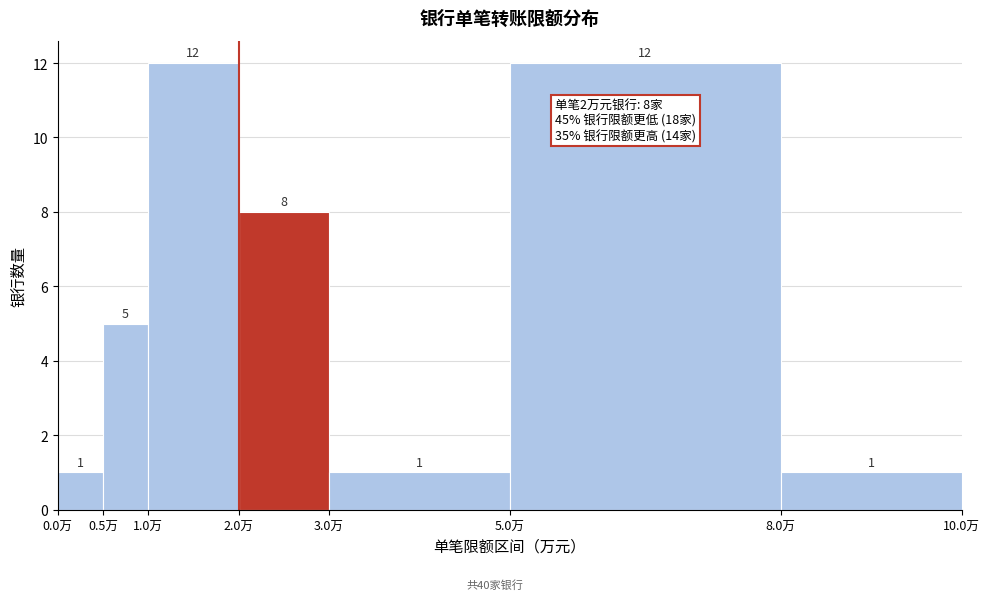

How tall is the bar that spans 0.5 to 1.0 on the x-axis?

5